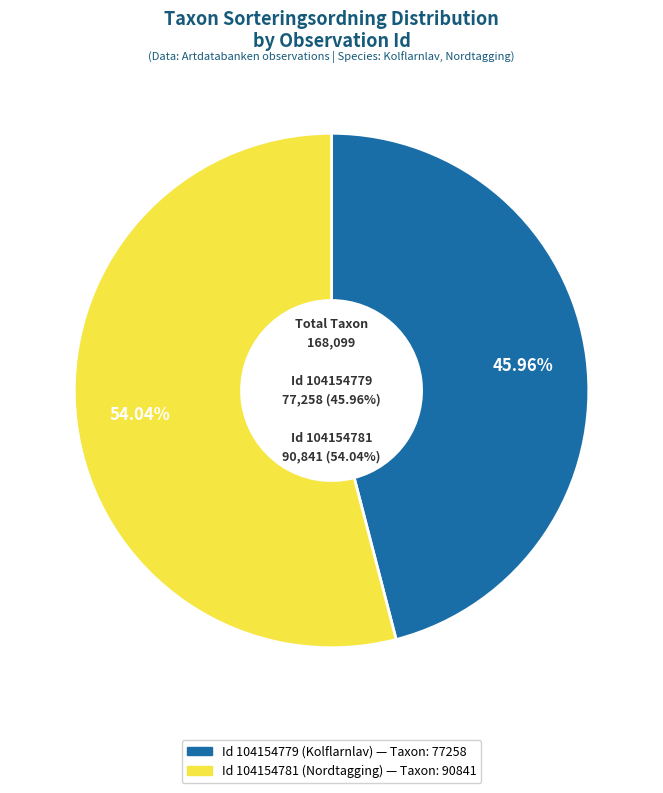

What is the ratio of the value at 104154781 to the value at 104154779?

1.2